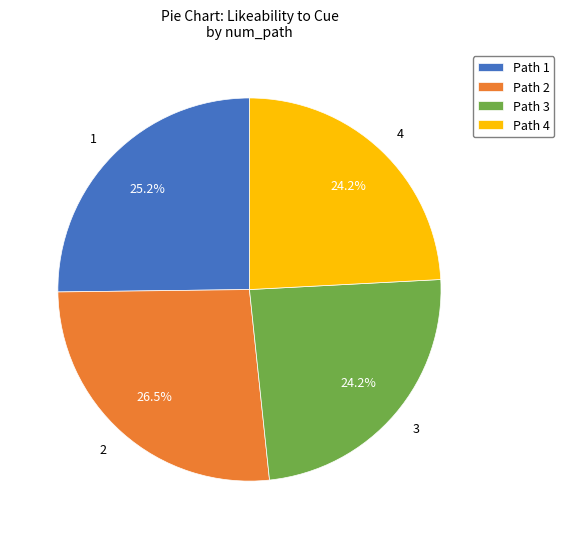

What percentage is the 1 slice, to the nearest percent?

25%